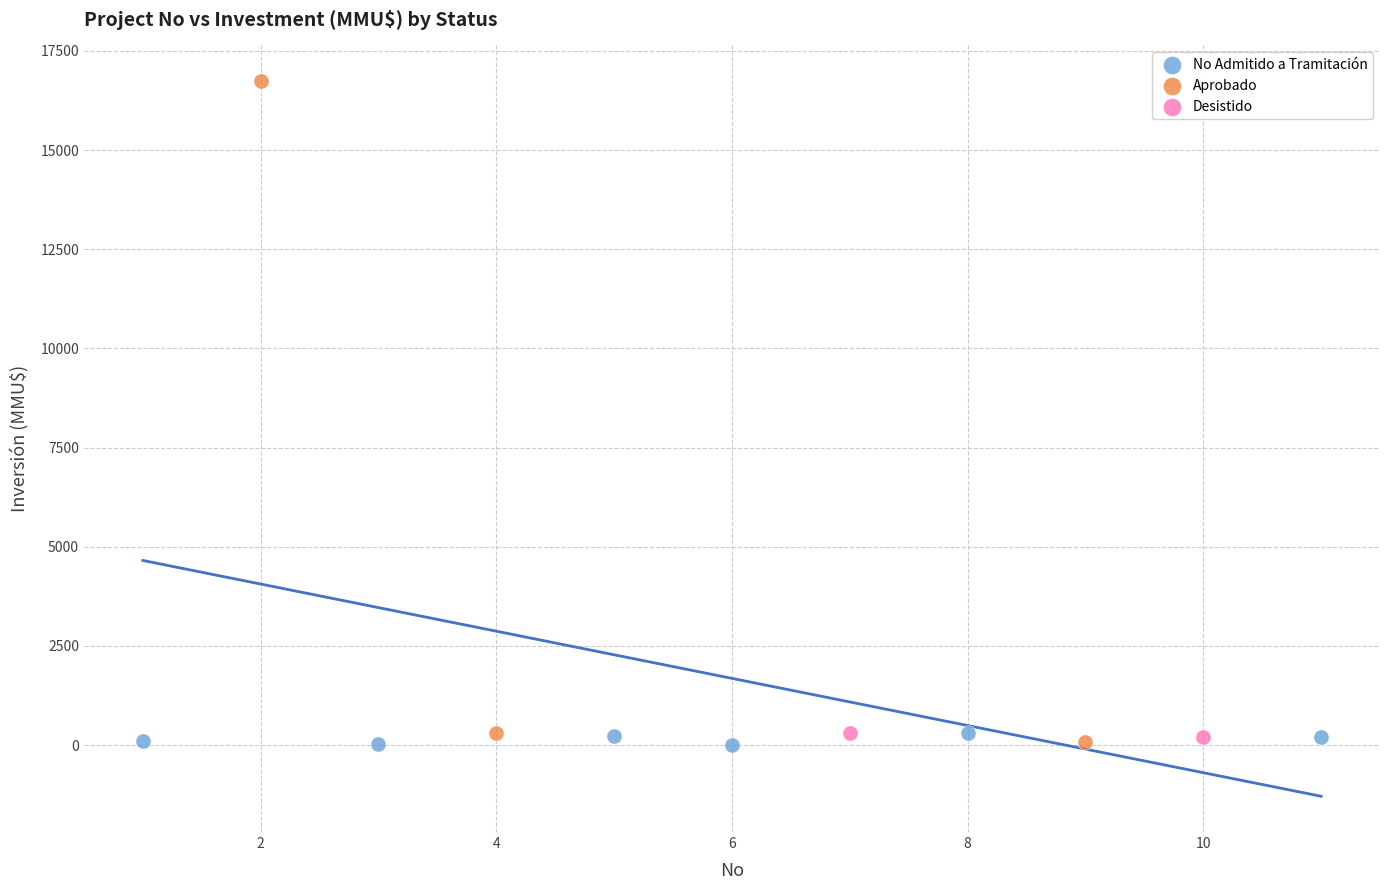

Which series has the largest Y range (max minus min)?

Aprobado